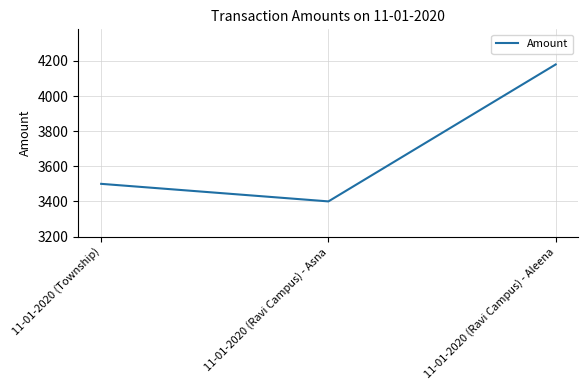

What is the ratio of the value at 11-01-2020 (Township) to the value at 11-01-2020 (Ravi Campus) - Asna?

1.0